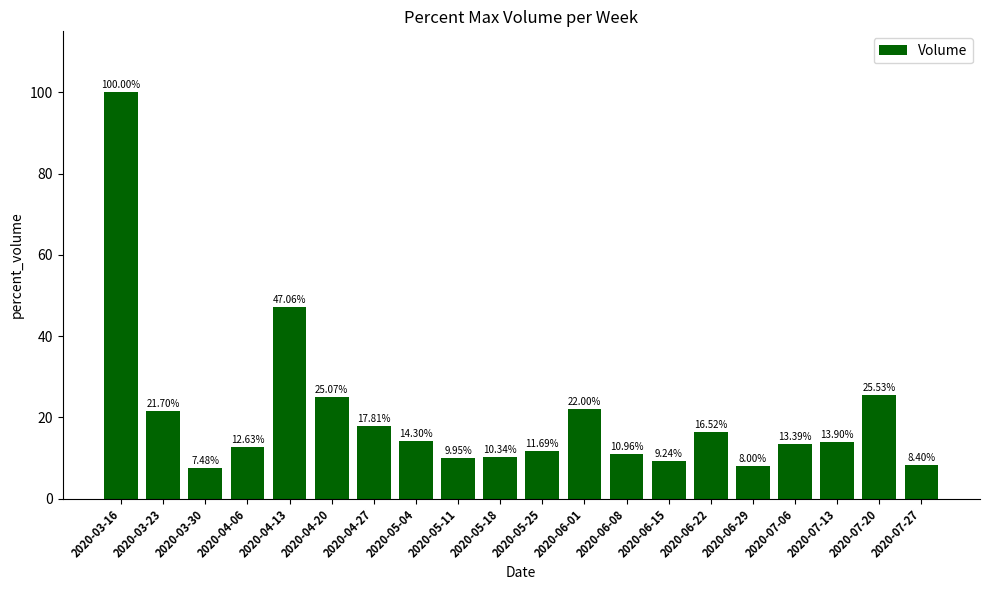

Which has a higher value, 2020-03-16 or 2020-05-25?

2020-03-16